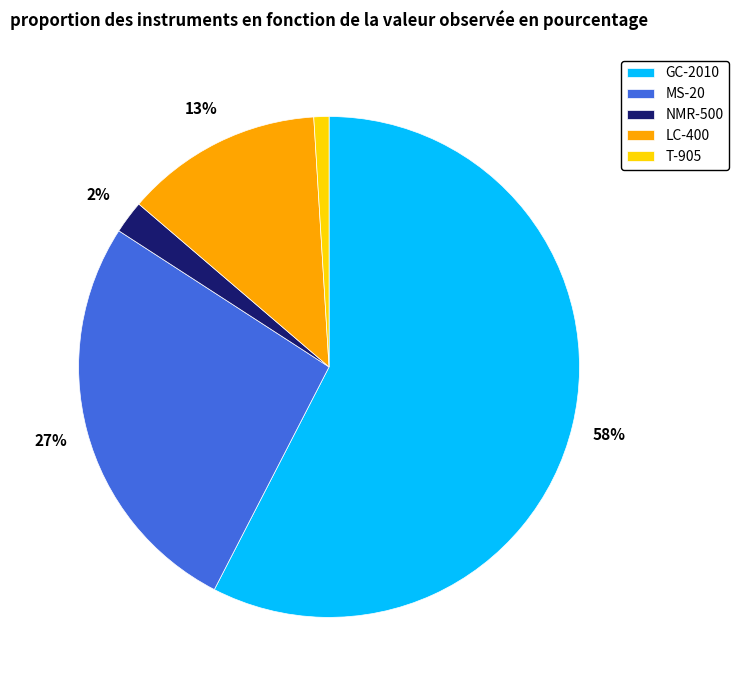

To the nearest percent, what is the average slice percentage?

20%